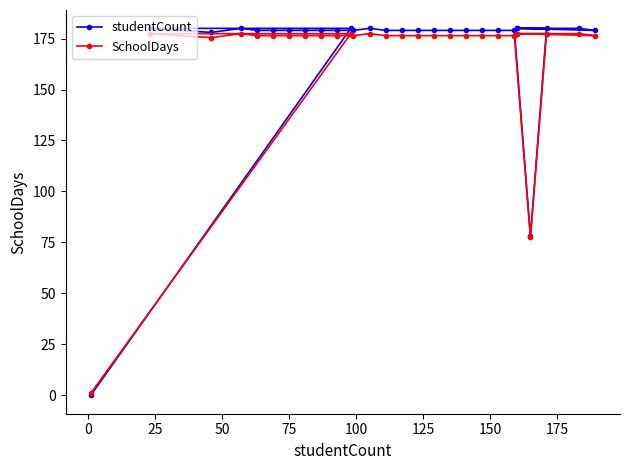

What are all the series names shown in the legend?

studentCount, SchoolDays